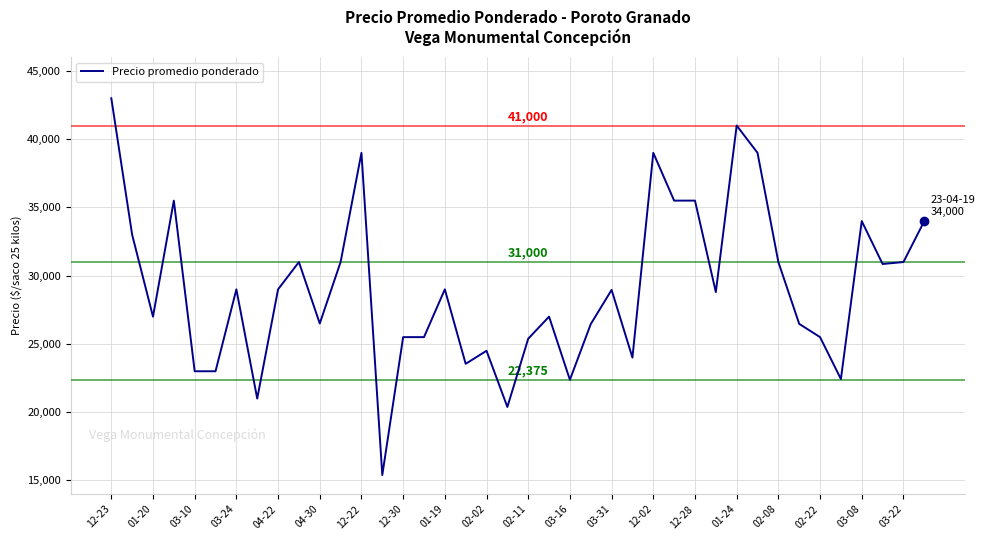

What is the difference between the maximum and minimum values?

27600